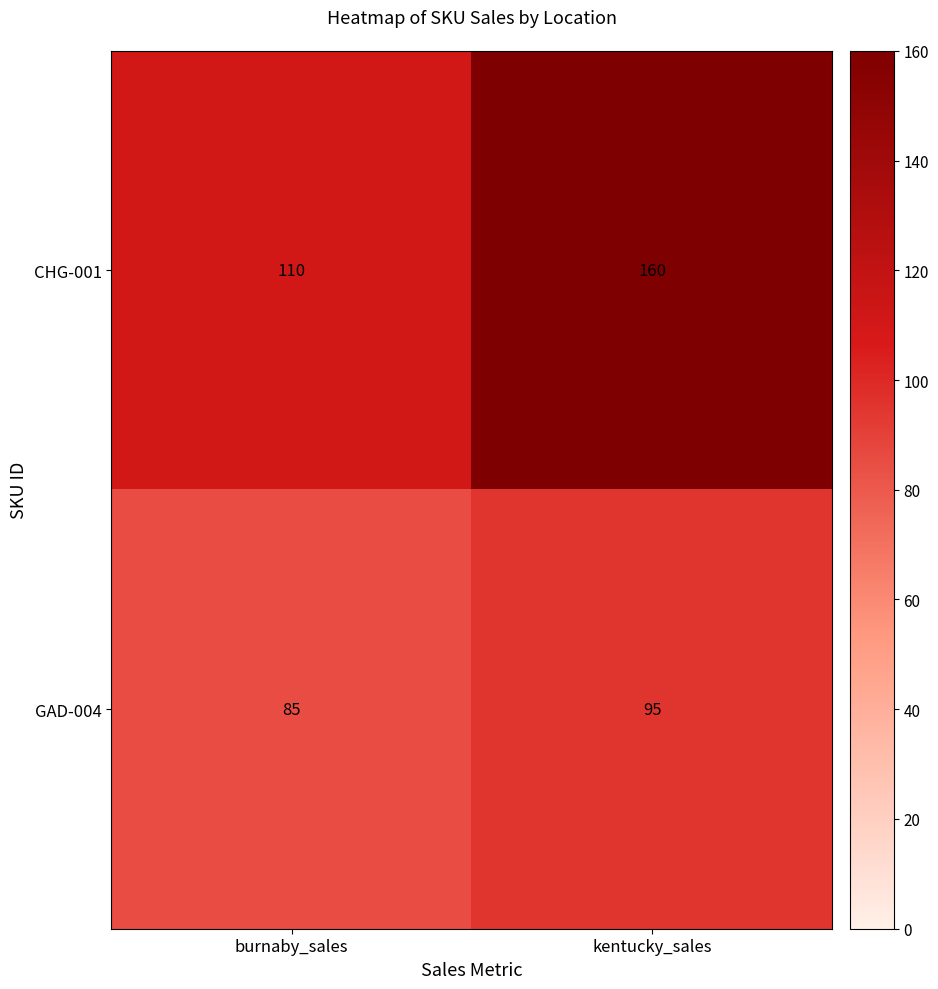

What is the difference between the CHG-001 values at kentucky_sales and burnaby_sales?

50